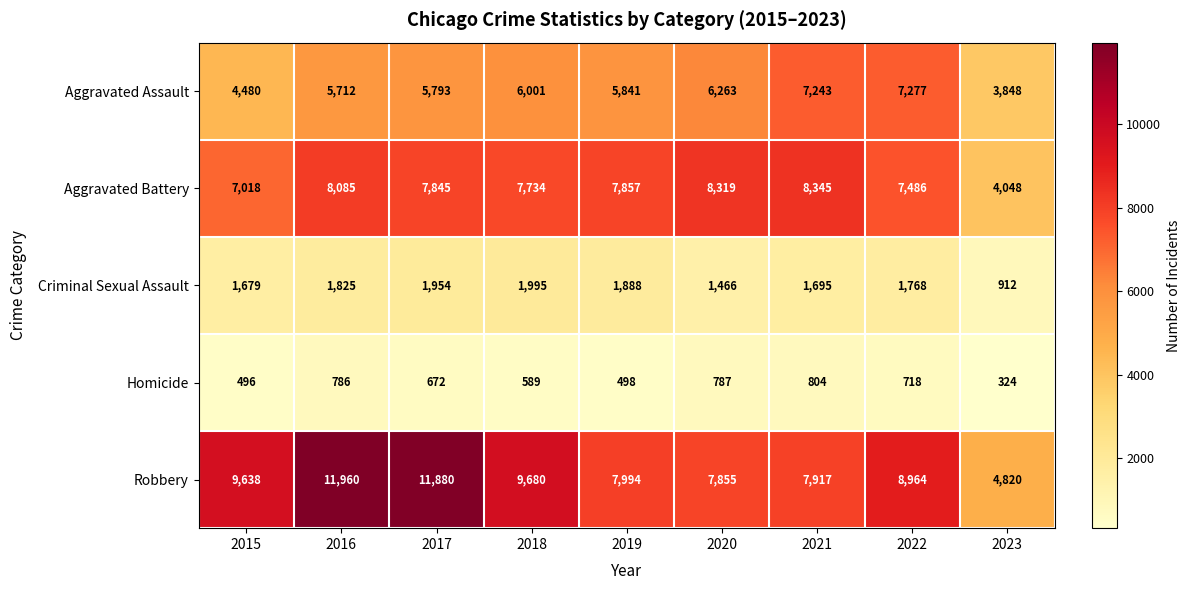

The value of Aggravated Assault at 2020 is 6263. True or false?

True